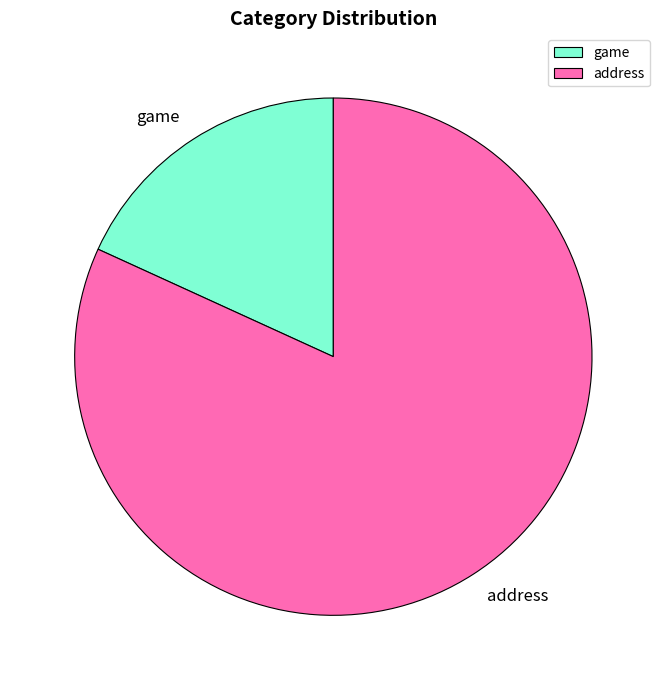

Combined, do game and address account for over 50%?

Yes